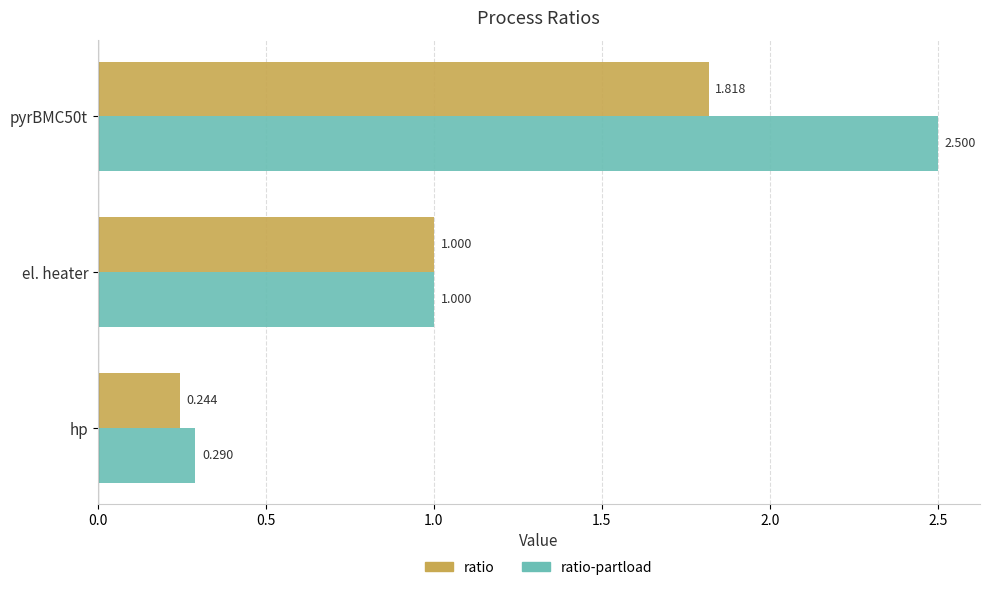

Where is ratio nearest to the value 1?

el. heater